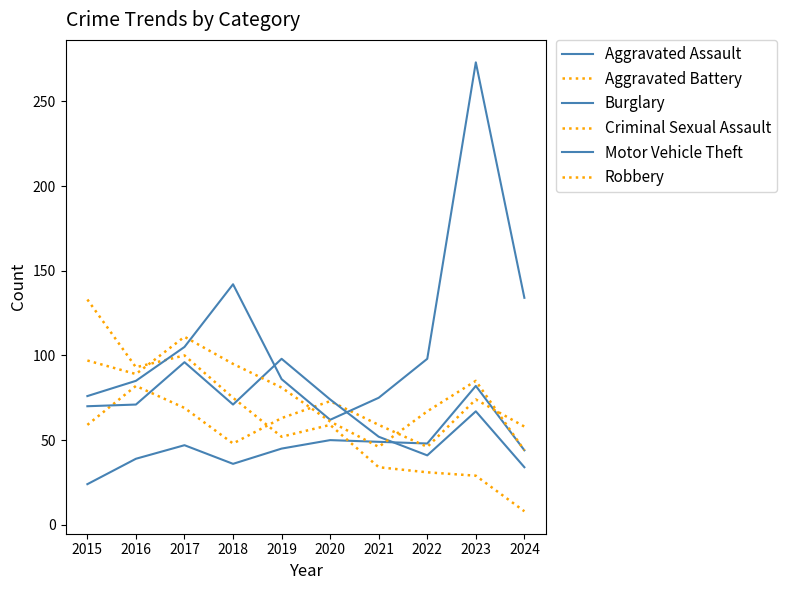

At which category does the chart reach its minimum across all series?

2024